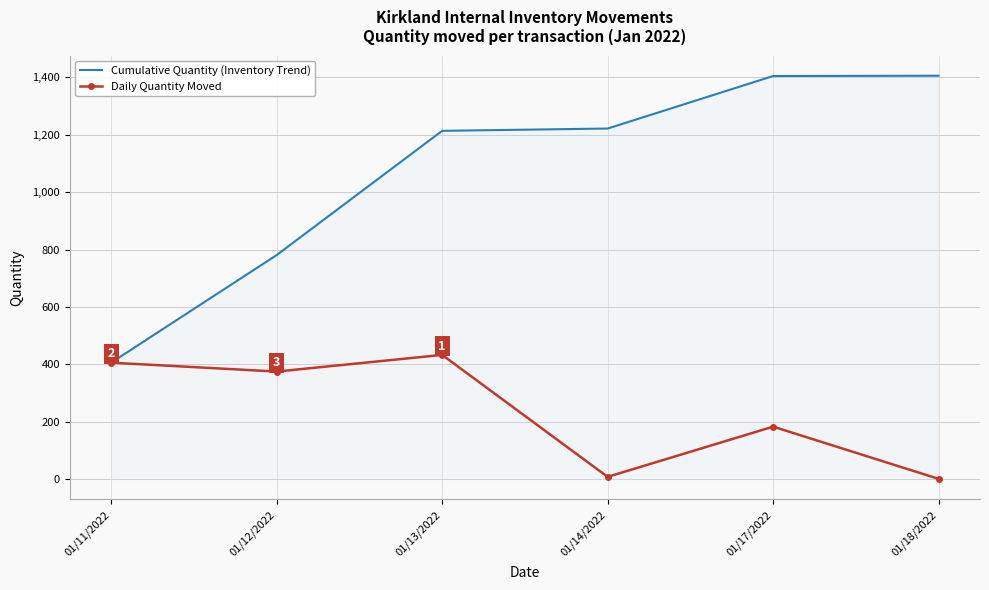

Where is the first local minimum for Daily Quantity Moved?

01/12/2022